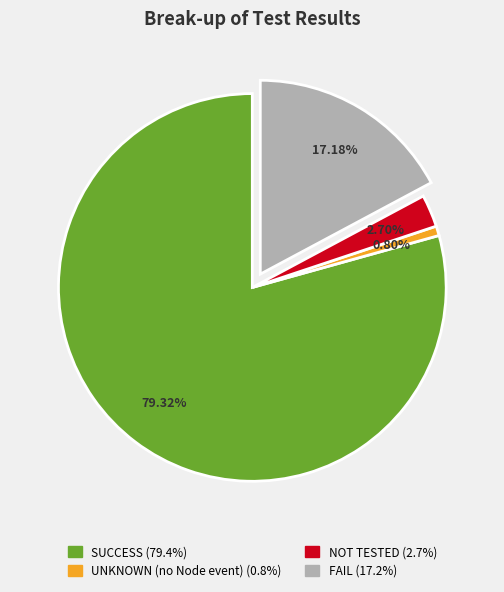

What is the smallest slice in the pie chart?

UNKNOWN (no Node event)